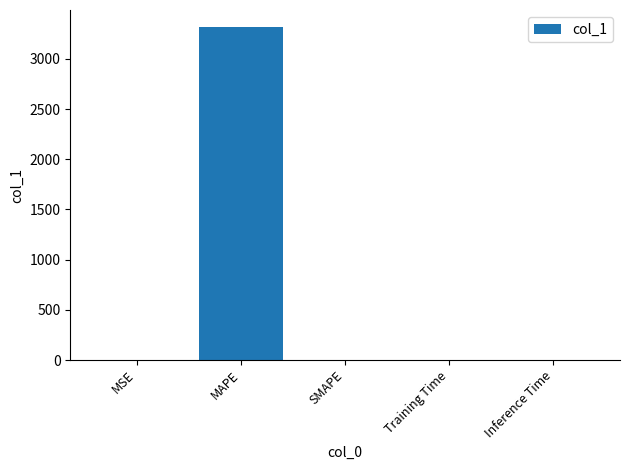

The chart shows a value of 0.0 at Training Time. True or false?

True